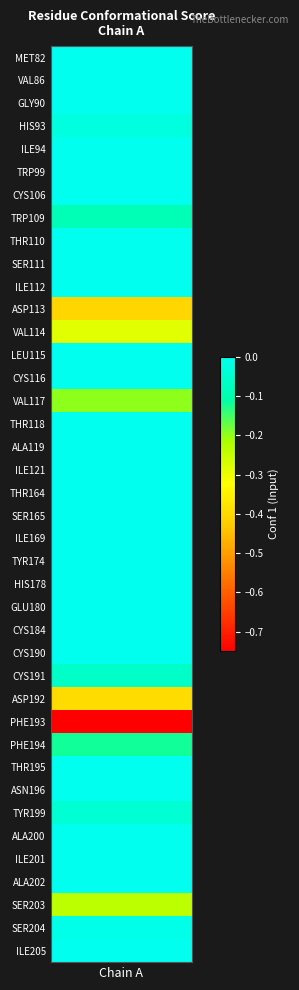

Reading left to right, transcribe all the data shown in this chart.

values=0.0	1=0.0	2=0.0	3=-0.0	4=0.0	5=0.0	6=0.0	7=-0.1	8=-0.0	9=0.0	10=0.0	11=-0.4	12=-0.3	13=0.0	14=0.0	15=-0.2	16=-0.0	17=0.0	18=0.0	19=0.0	20=0.0	21=0.0	22=0.0	23=0.0	24=0.0	25=0.0	26=0.0	27=-0.1	28=-0.4	29=-0.7	30=-0.1	31=-0.0	32=0.0	33=-0.0	34=-0.0	35=0.0	36=0.0	37=-0.2	38=-0.0	39=0.0